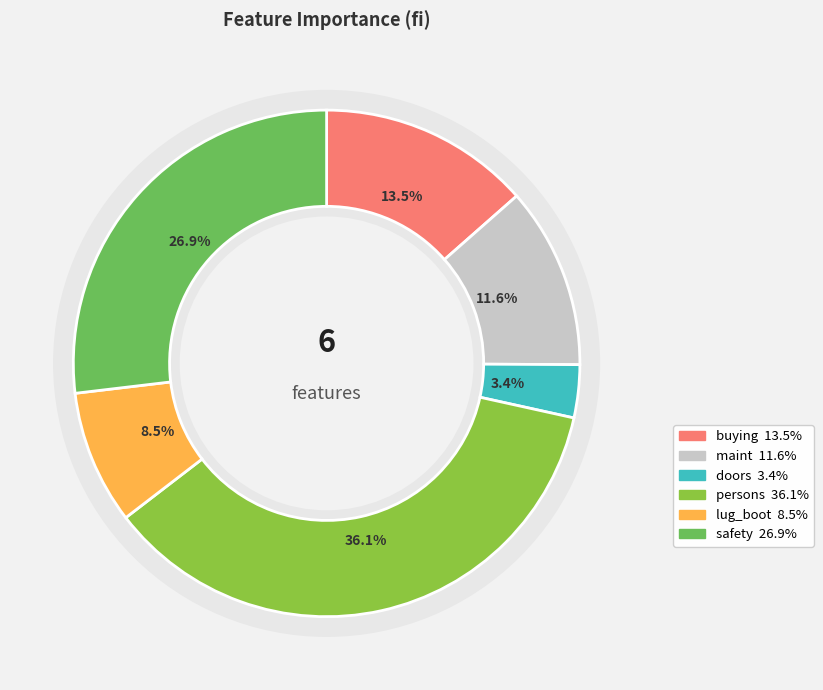

Which has a higher value, safety or persons?

persons